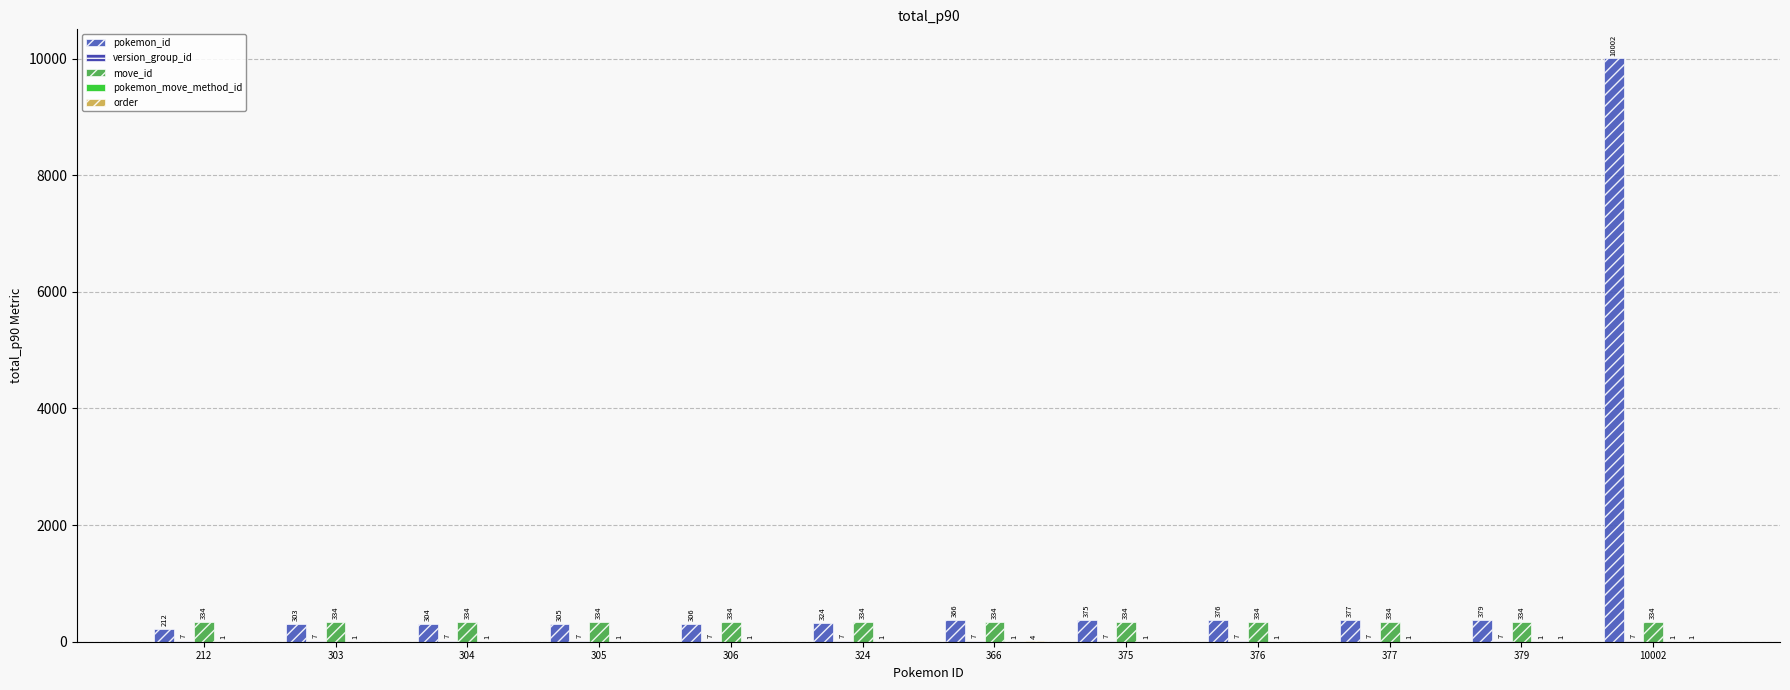

At which category is the sum across all series the highest?

10002